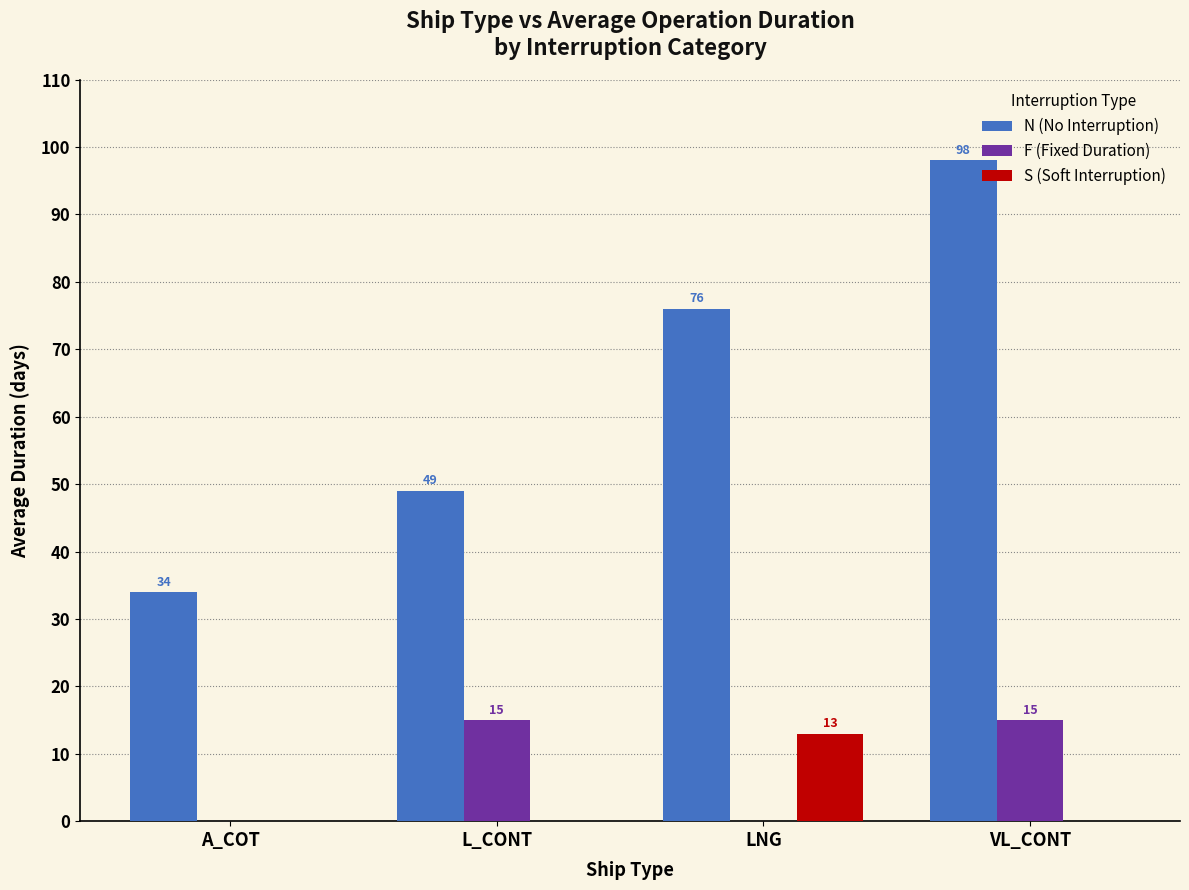

Which label corresponds to the largest value in the chart?

VL_CONT